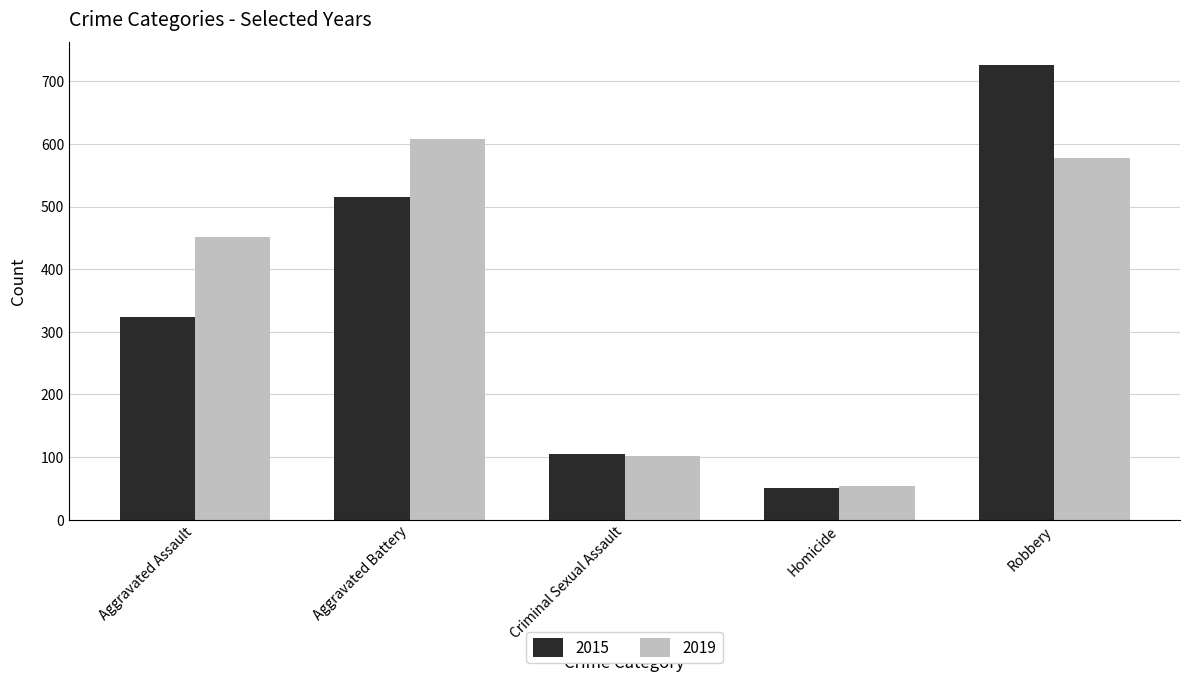

The 2019 series shows 577 at Robbery. True or false?

True